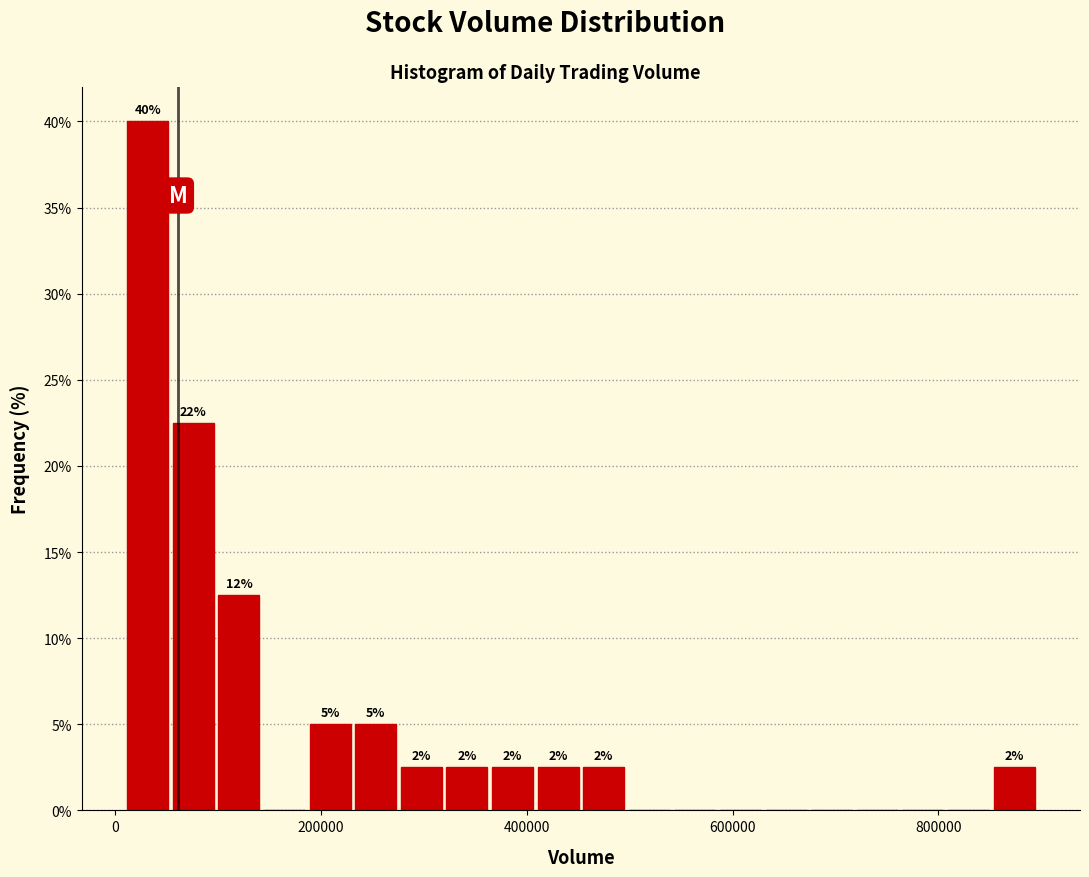

Read against the x-axis, roughly where is the centre of the tallest bar?

40000